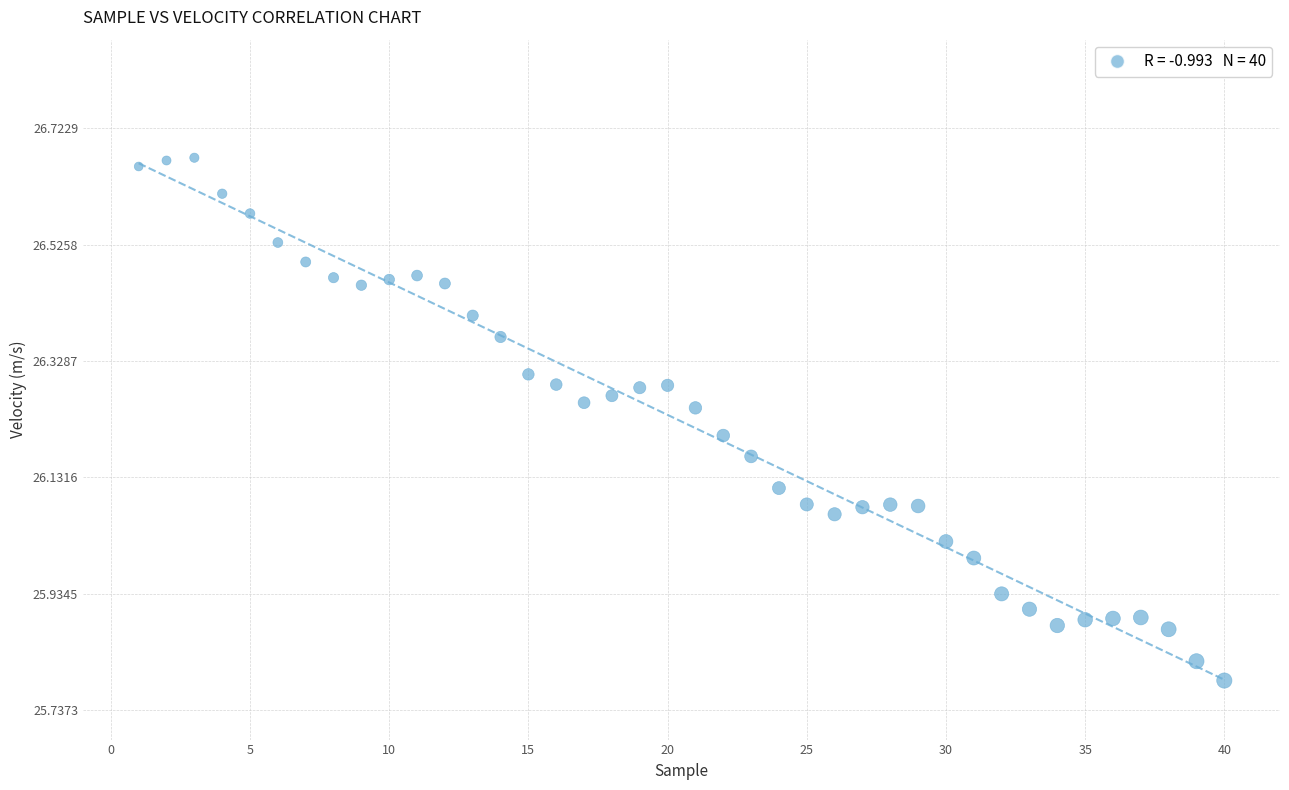

What is the range of Y values (max minus min)?

0.9